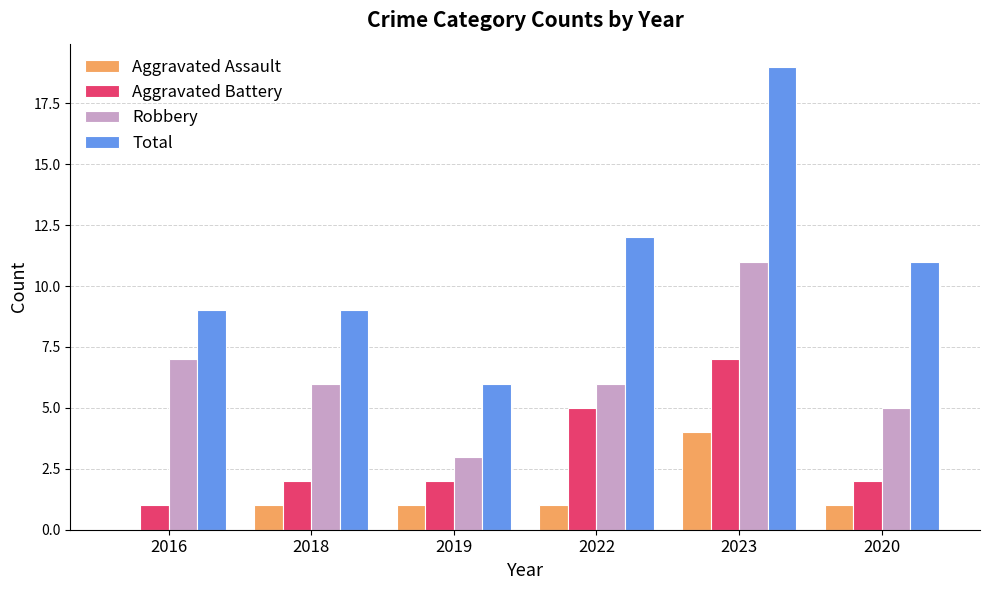

Reading right to left, extract all data points from this chart.

Aggravated Assault: 1	4	1	1	1	0
Aggravated Battery: 2	7	5	2	2	1
Robbery: 5	11	6	3	6	7
Total: 11	19	12	6	9	9